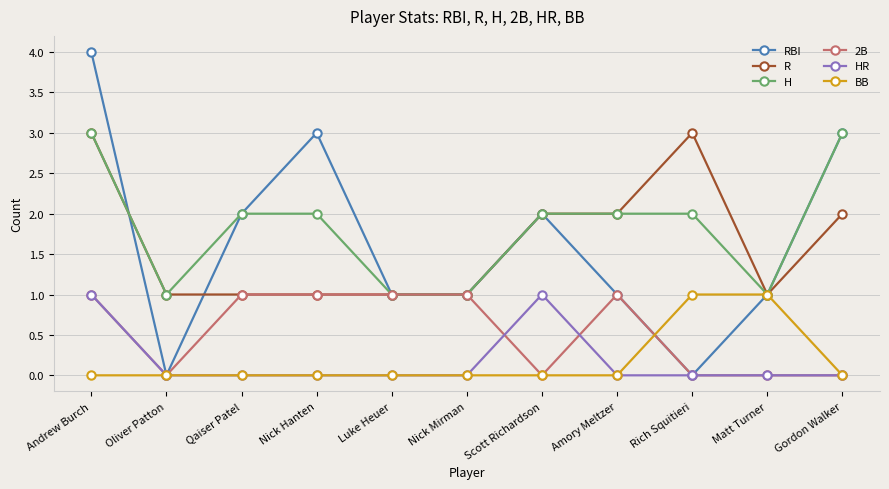

Count the number of categories in the chart.

11